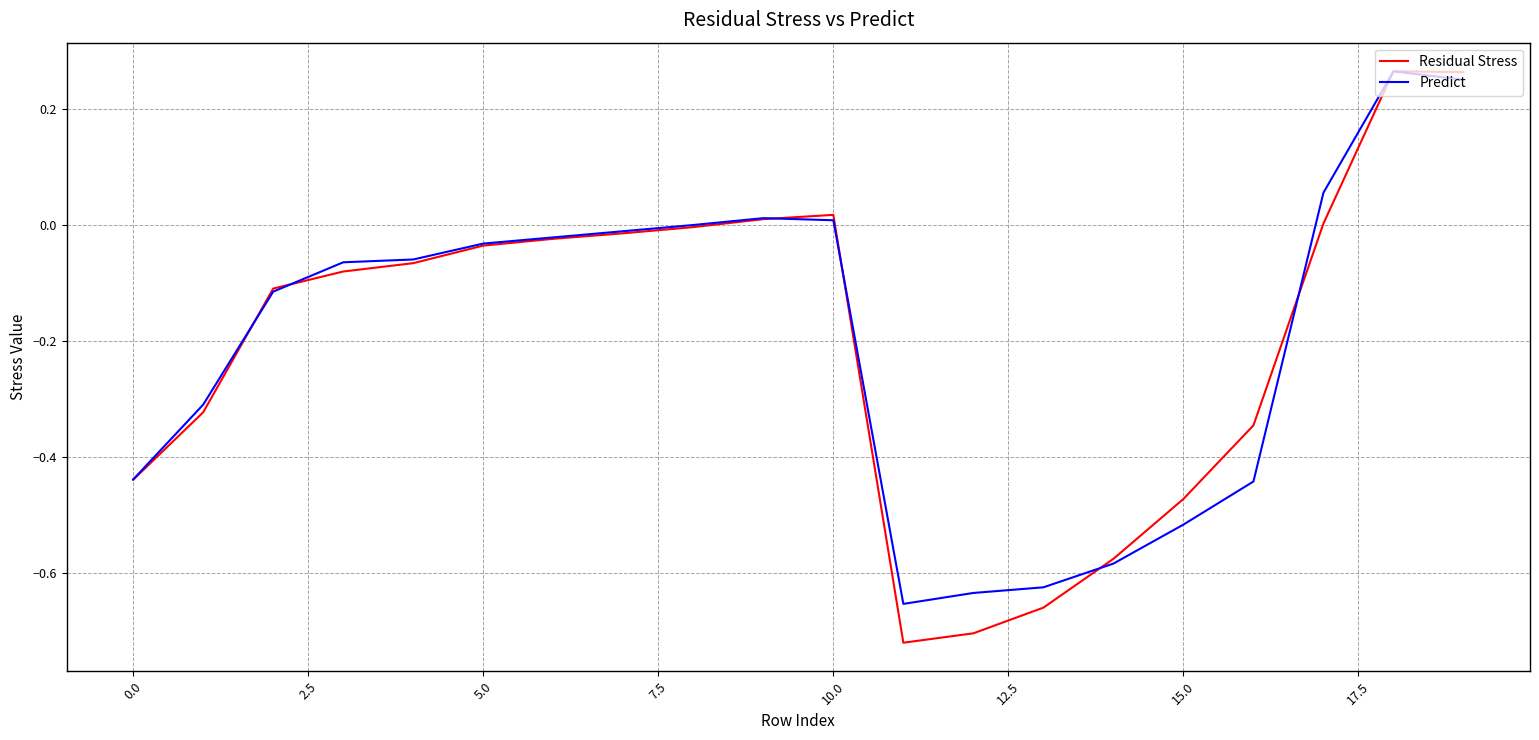

Where is Residual Stress nearest to the value 0?

17